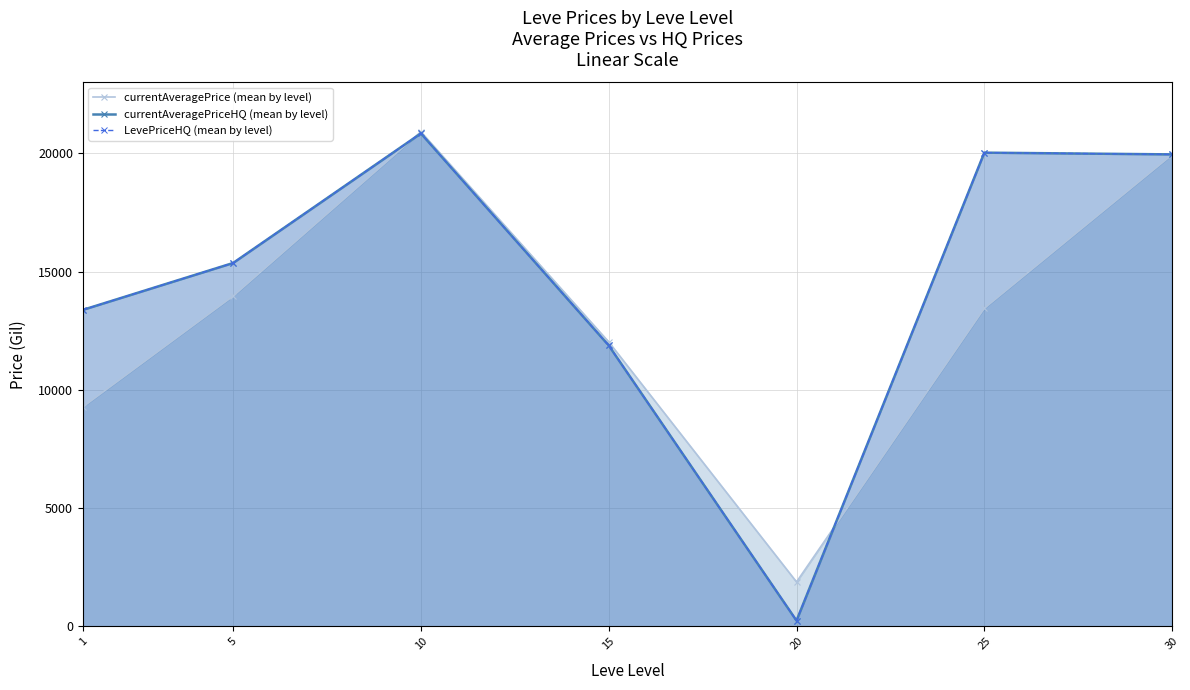

At which label does LevePriceHQ (mean by level) reach its minimum?

20